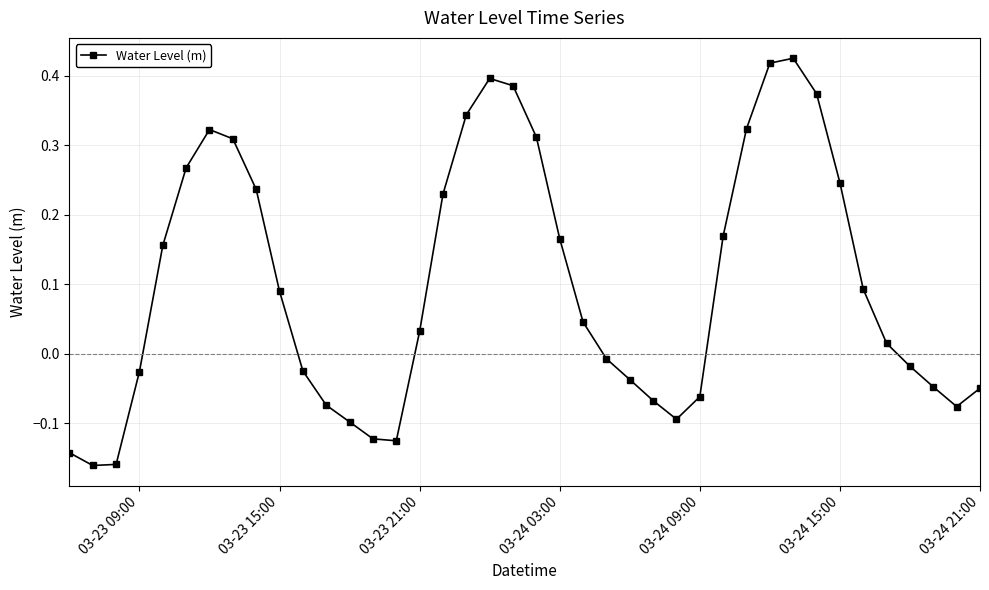

What is the difference between the maximum and minimum values?

0.6